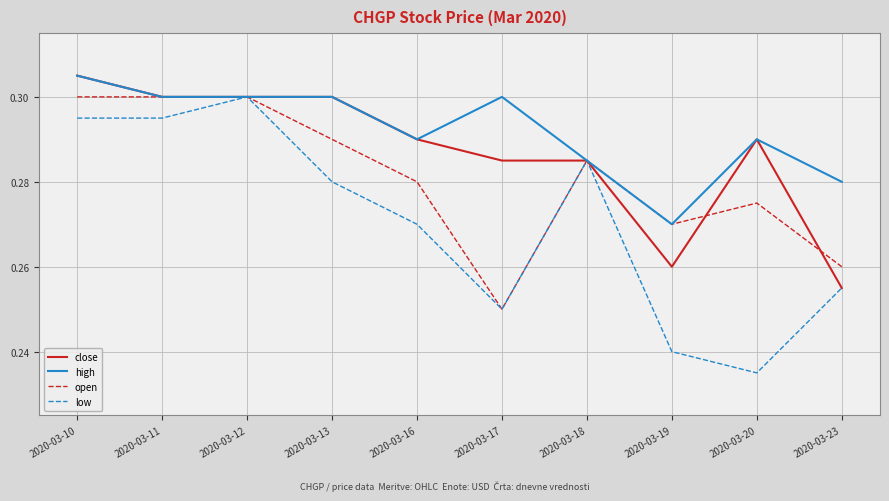

What is the total value across all series at 2020-03-12?

1.2